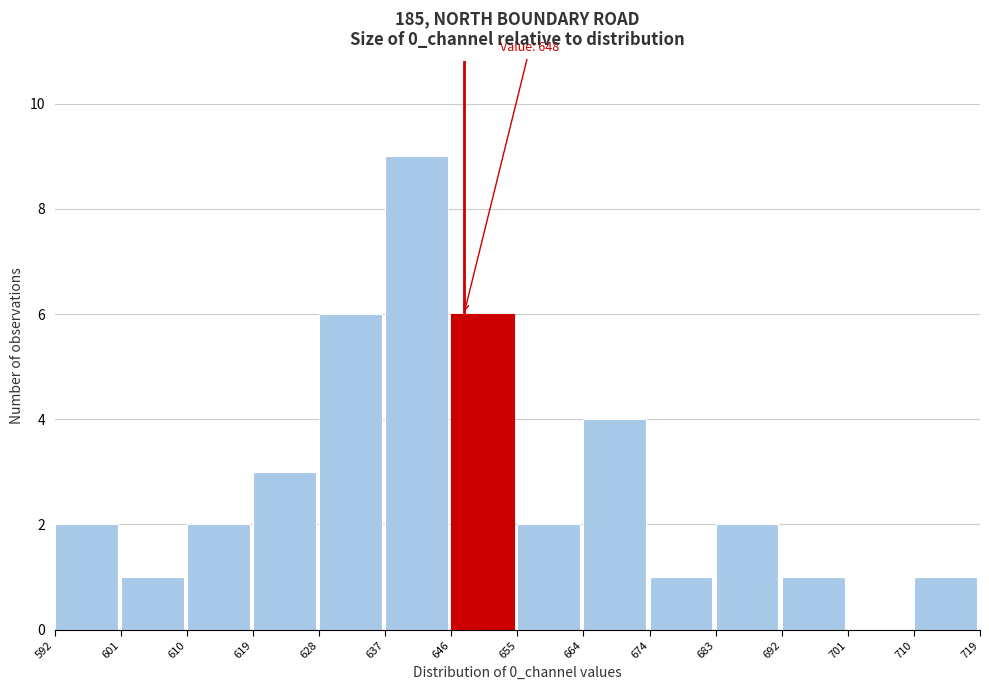

Over which range of the x-axis is the bar tallest?

637 to 646